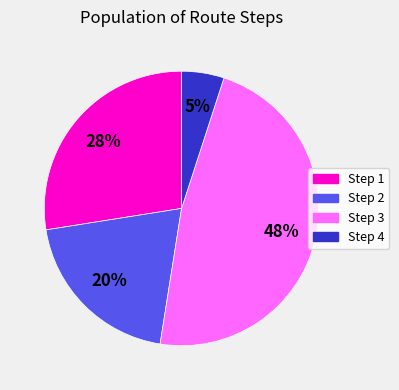

Count the number of slices in the pie.

4